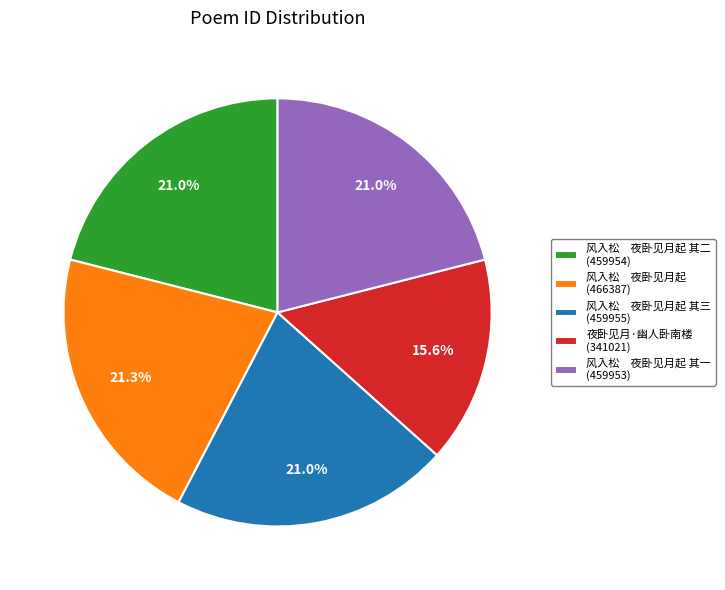

Is the sum of 风入松 夜卧见月起 其三 (459955) and 夜卧见月·幽人卧南楼 (341021) greater than half?

No